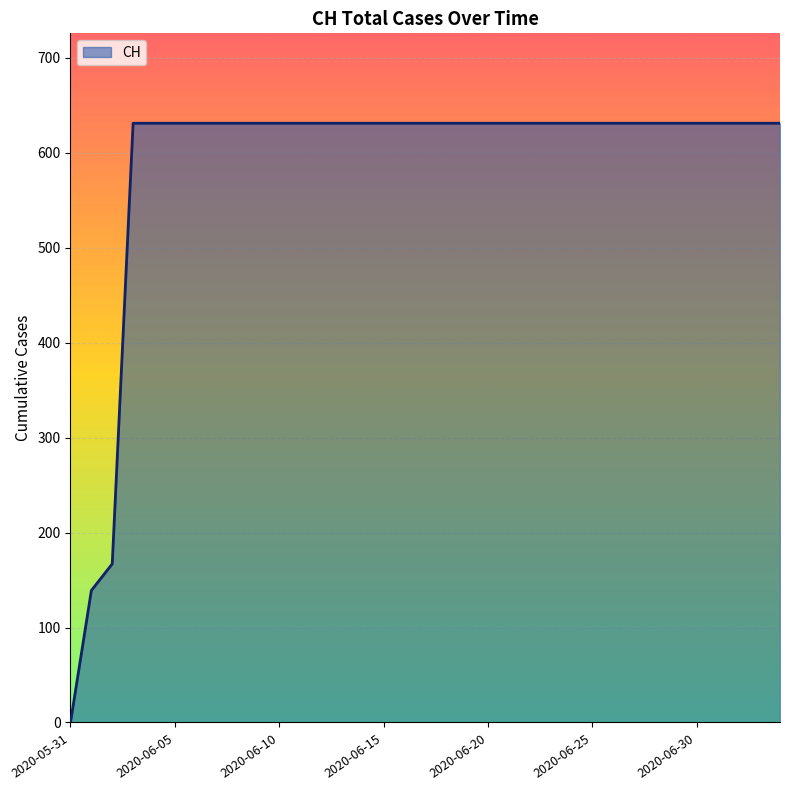

What is the maximum value shown in the chart?

631